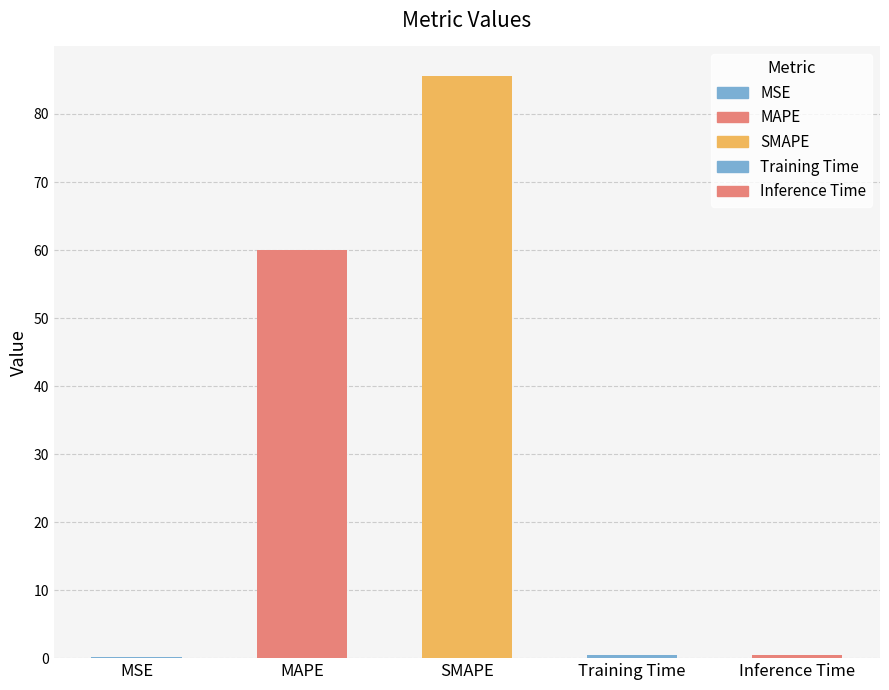

How many bars are there in total?

5